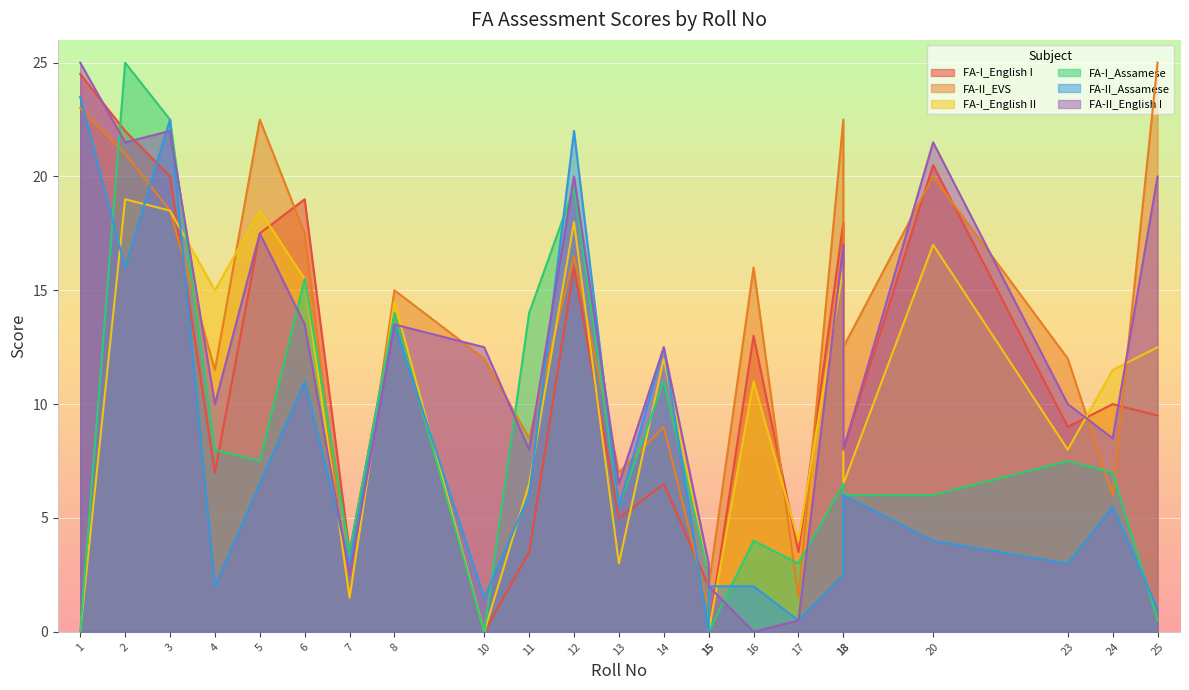

What are all the series names shown in the legend?

FA-I_English I, FA-II_EVS, FA-I_English II, FA-I_Assamese, FA-II_Assamese, FA-II_English I